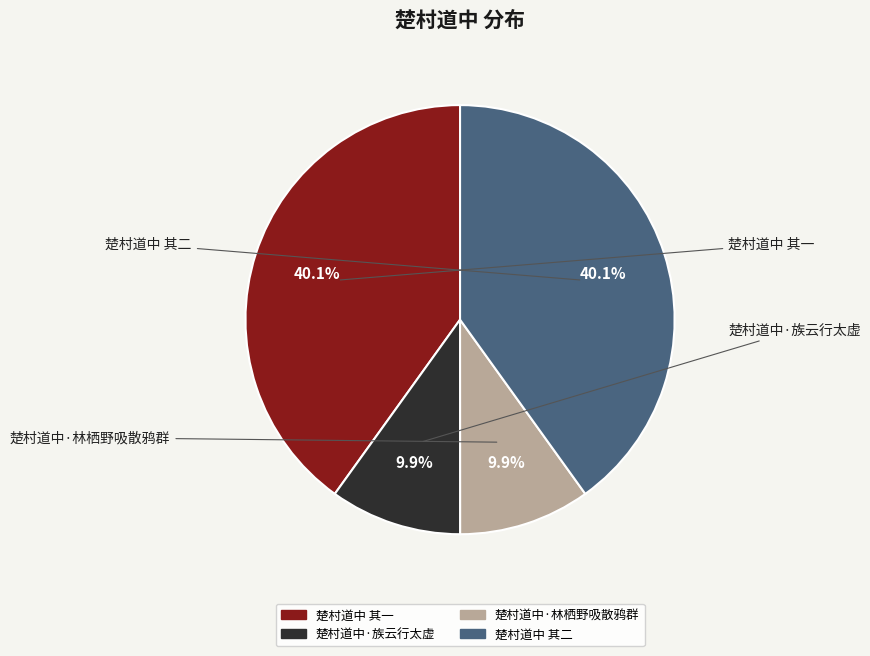

Do 楚村道中 其二 and 楚村道中 其一 together represent more than half of the pie?

Yes